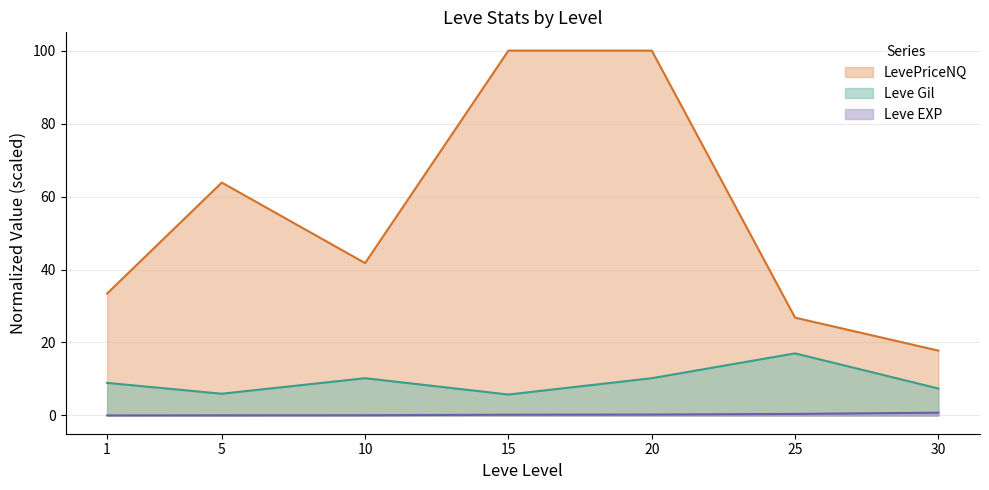

What is the highest value of the Leve EXP series?

0.8